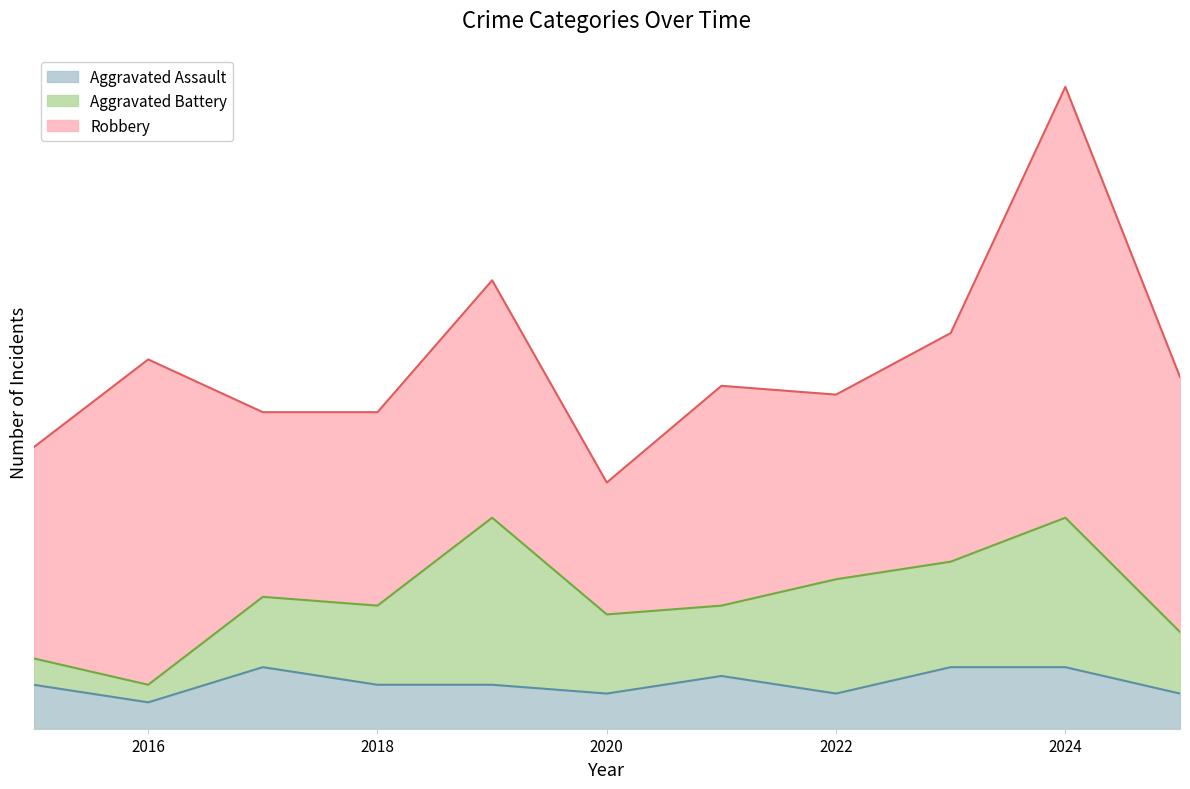

Where does the Aggravated Battery series first go above 9?

2019